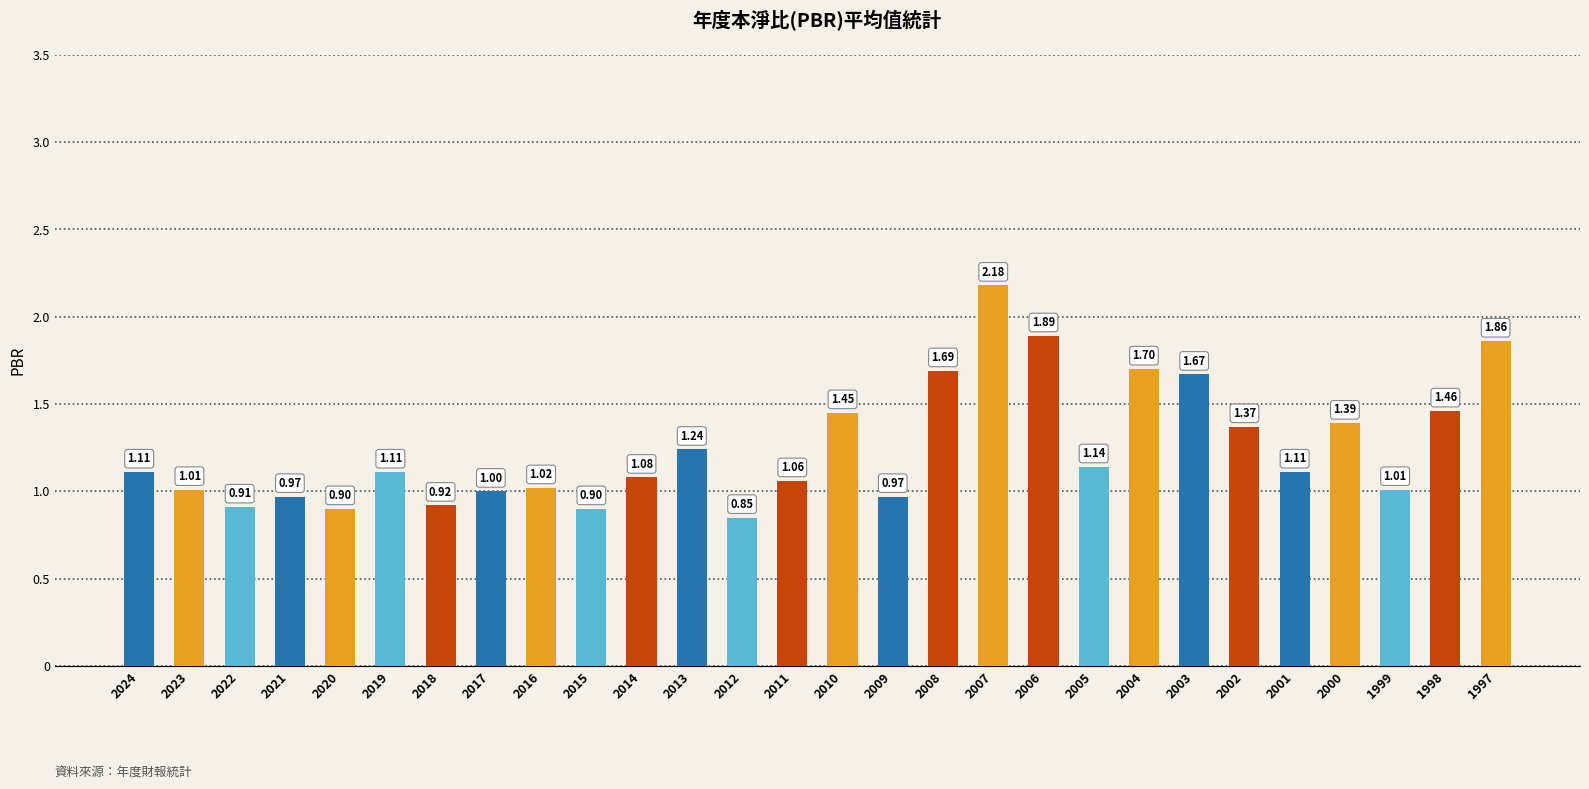

Which category has the highest value across all series?

2007